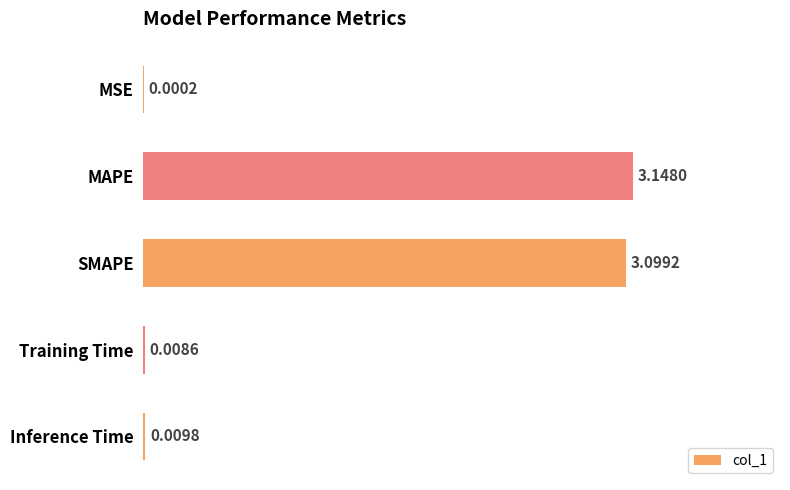

Are the bars horizontal?

Yes